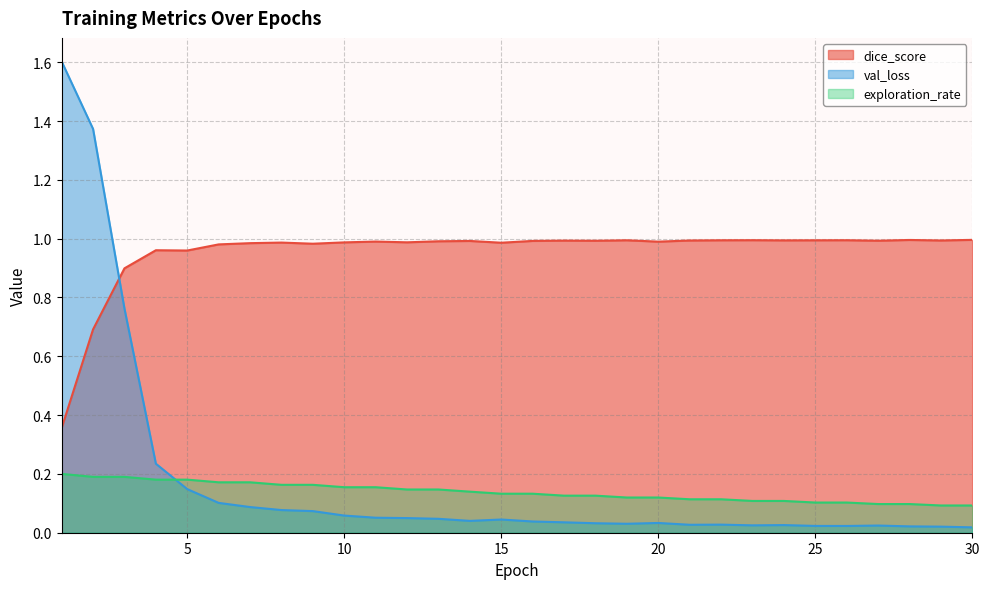

What is the difference between the dice_score values at 22 and 2?

0.3